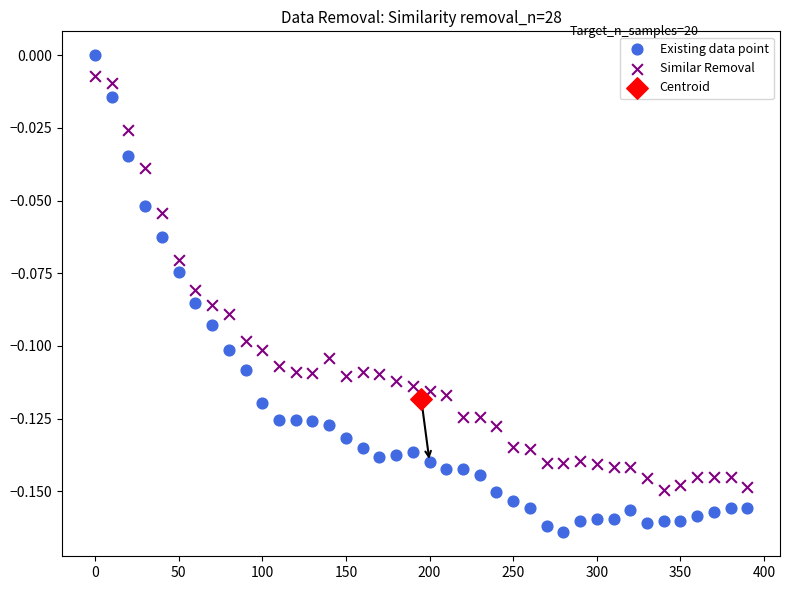

What are all the series names shown in the legend?

Existing data point, Similar Removal, Centroid